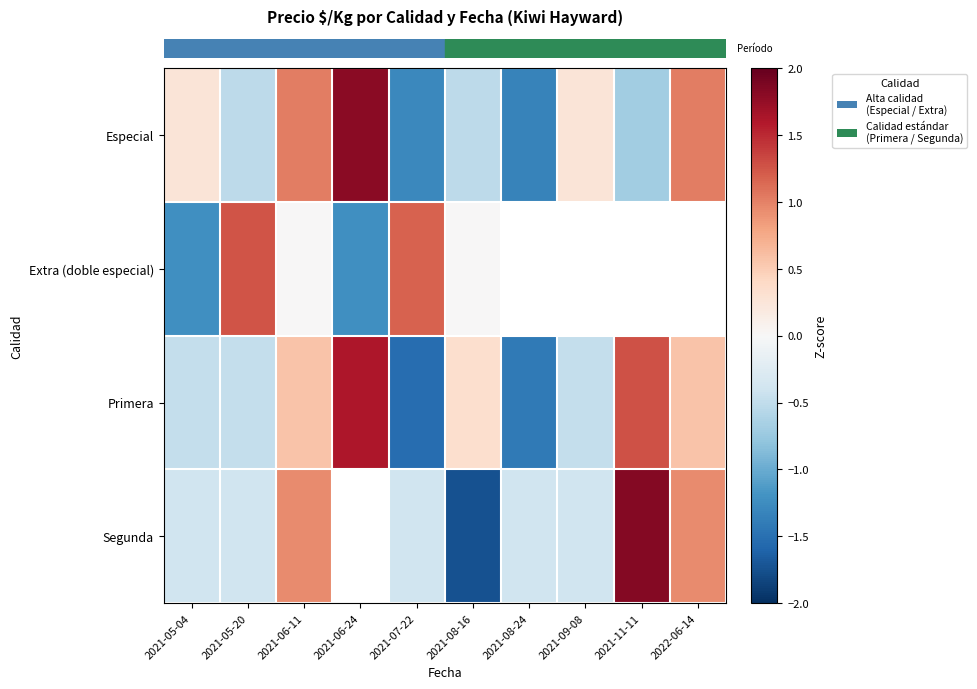

Which category has the lowest value across all series?

2021-08-16